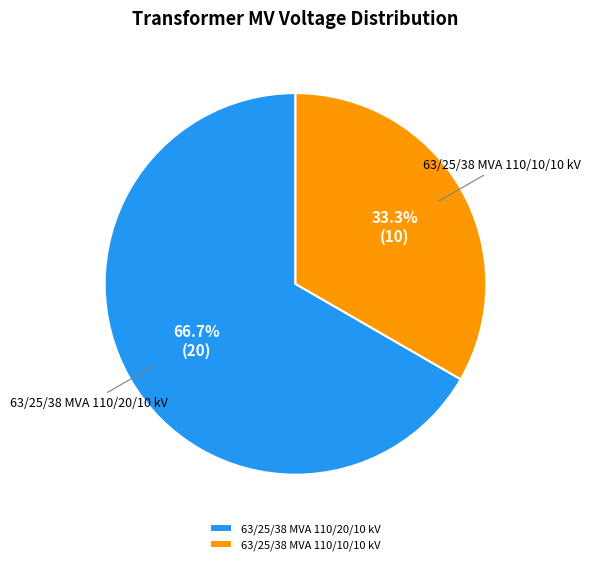

Count the number of slices in the pie.

2